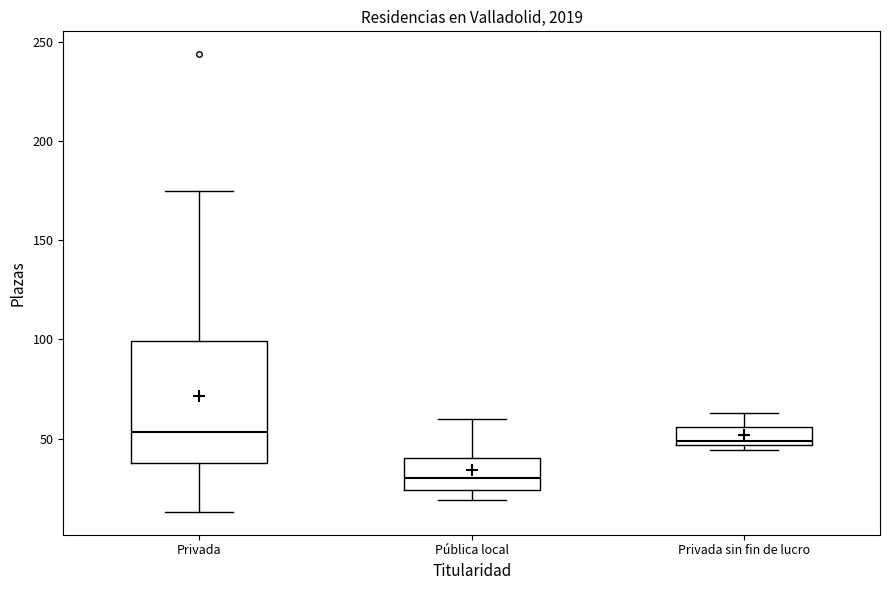

Reading left to right, transcribe this box plot: for each box, give where its median line is, the range the box spans, and where its two whiskers end, as read against the y-axis. The values are not printed on the chart, so give them approximately, as read against the axis.

Privada: median 55, box 40 to 100, whiskers 15 to 175
Pública local: median 30, box 25 to 40, whiskers 20 to 60
Privada sin fin de lucro: median 50, box 45 to 55, whiskers 45 (just below the box's lower edge) to 65